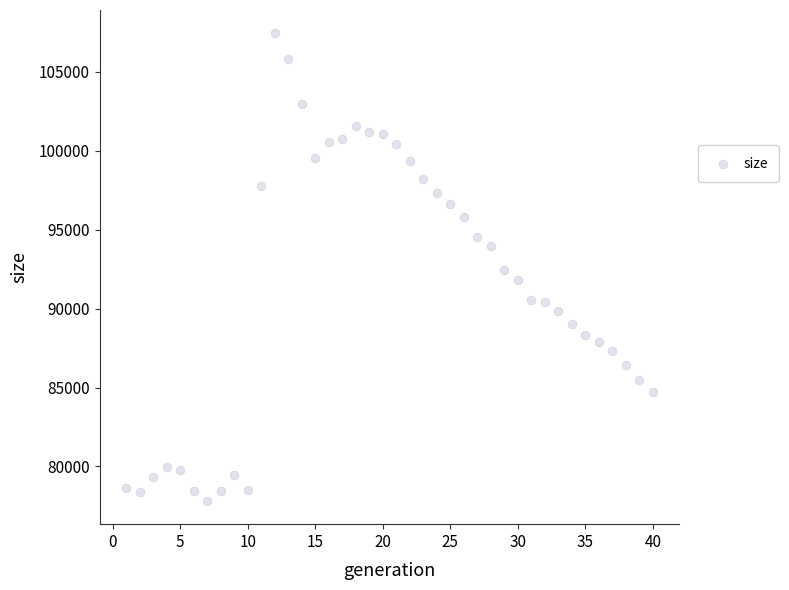

What is the range of X values (max minus min)?

39